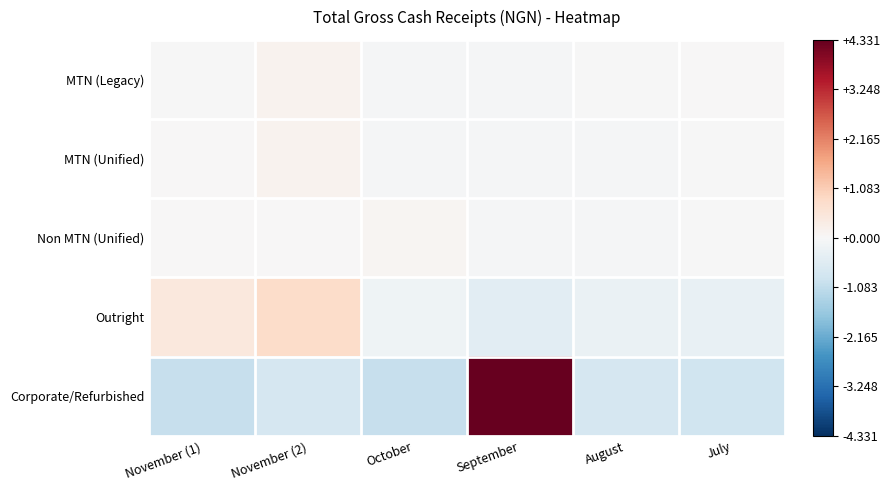

Between July and October, which is larger?

July